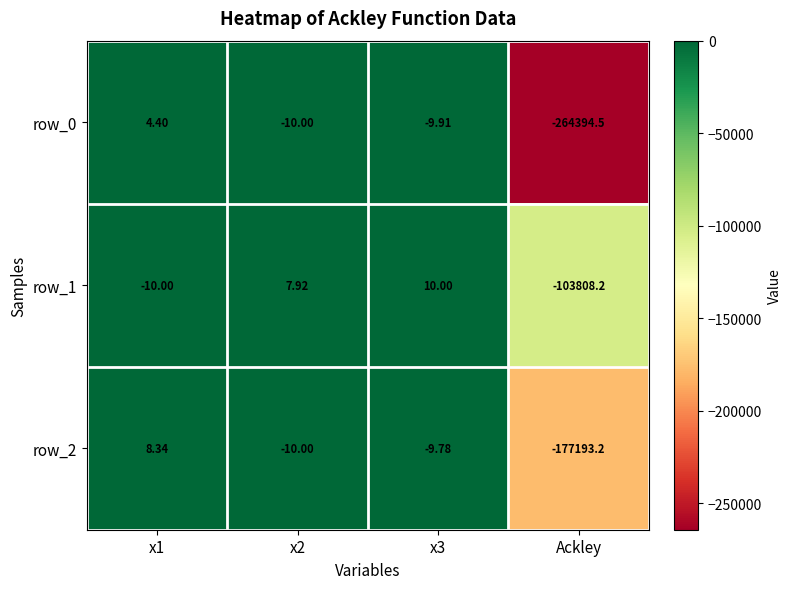

Reading left to right, transcribe all the data shown in this chart.

row_0: x1=4.4	x2=-10.0	x3=-9.9	Ackley=-264394.5
row_1: x1=-10.0	x2=7.9	x3=10.0	Ackley=-103808.2
row_2: x1=8.3	x2=-10.0	x3=-9.8	Ackley=-177193.2